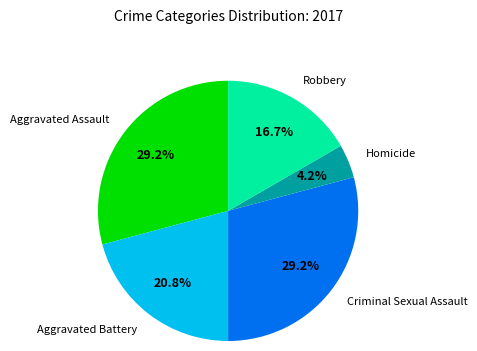

Does any single category account for the majority?

No